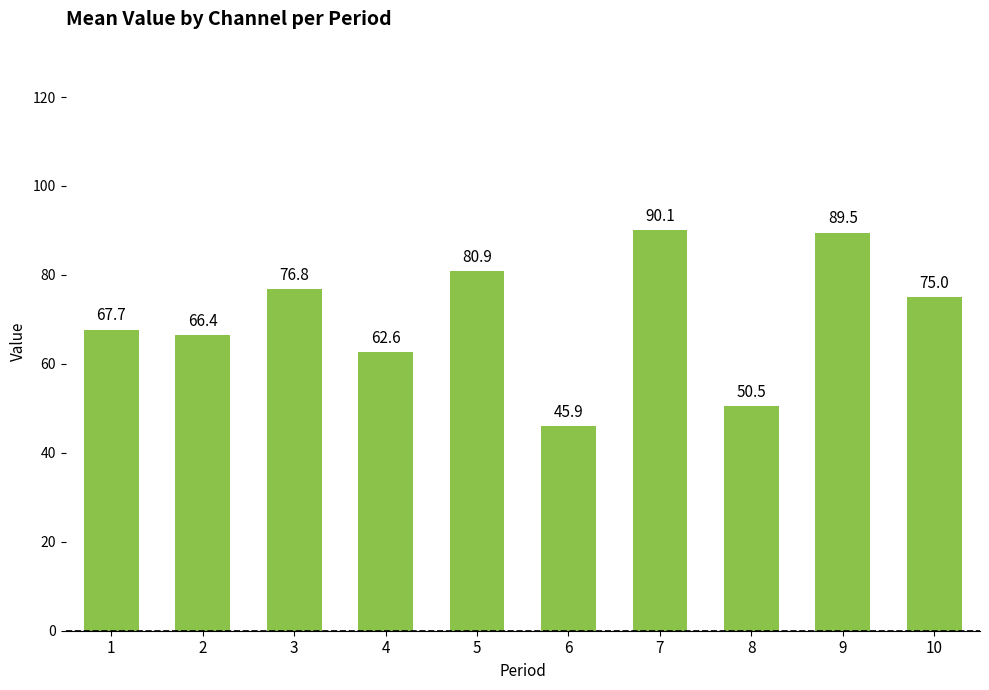

How many bars are there in total?

10